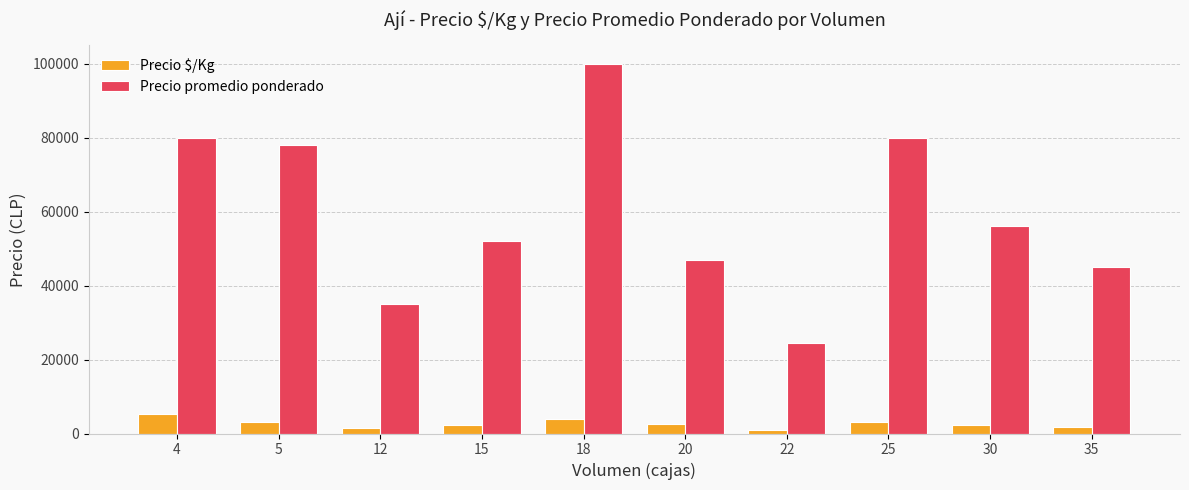

The Precio $/Kg series shows 4000 at 18. True or false?

True